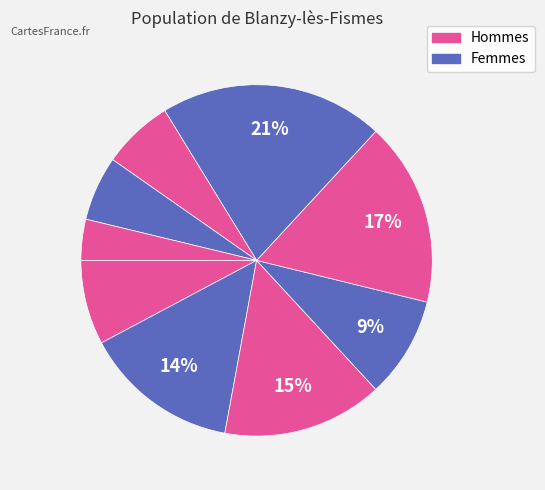

How many segments does this pie chart have?

9